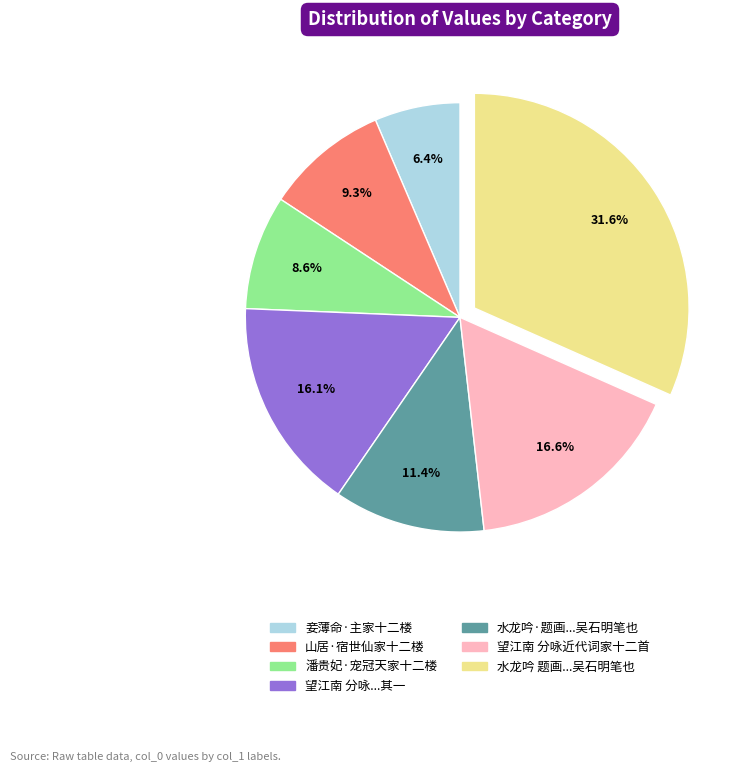

Is there any slice that represents more than half of the pie?

No